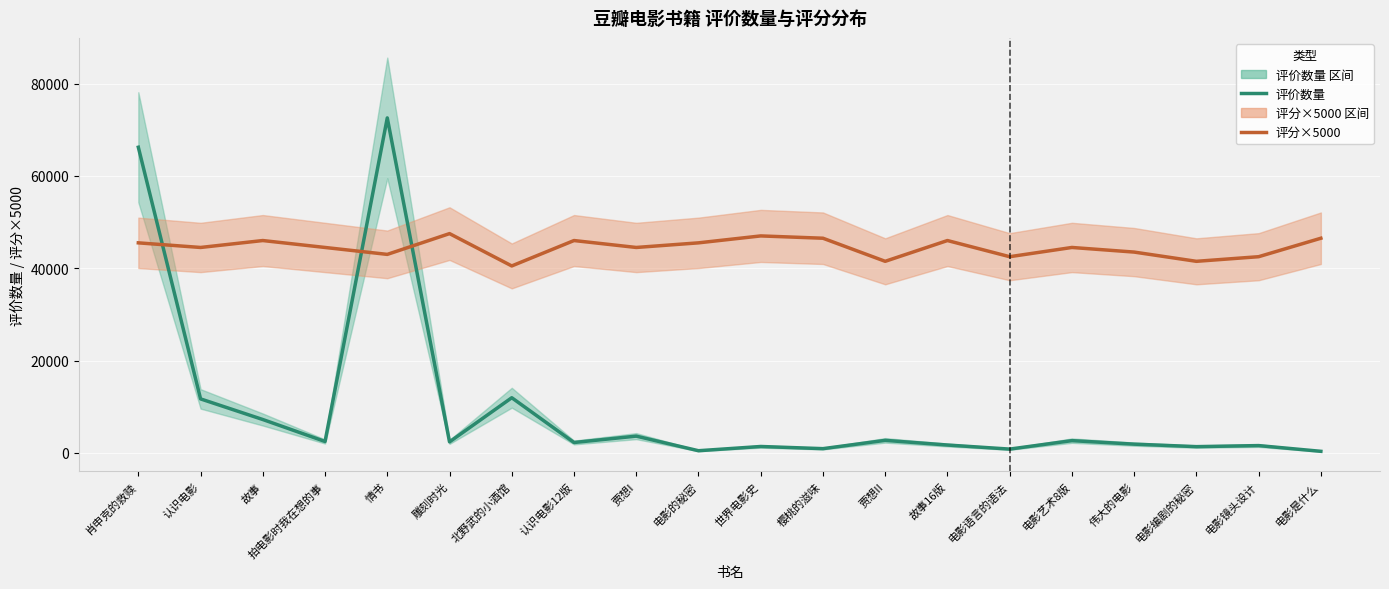

What is the difference between the maximum and minimum values in the 评价数量 series?

72198